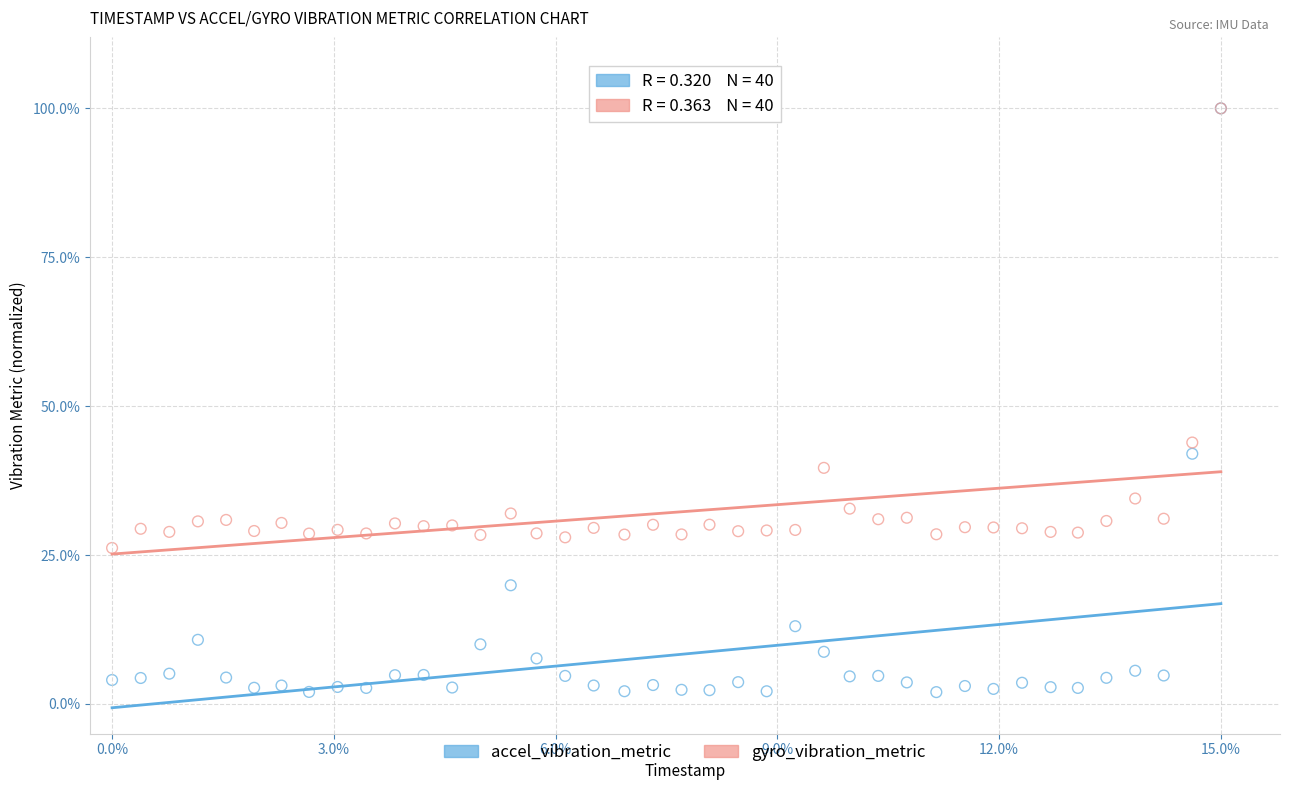

What are all the series names shown in the legend?

accel_vibration_metric, gyro_vibration_metric